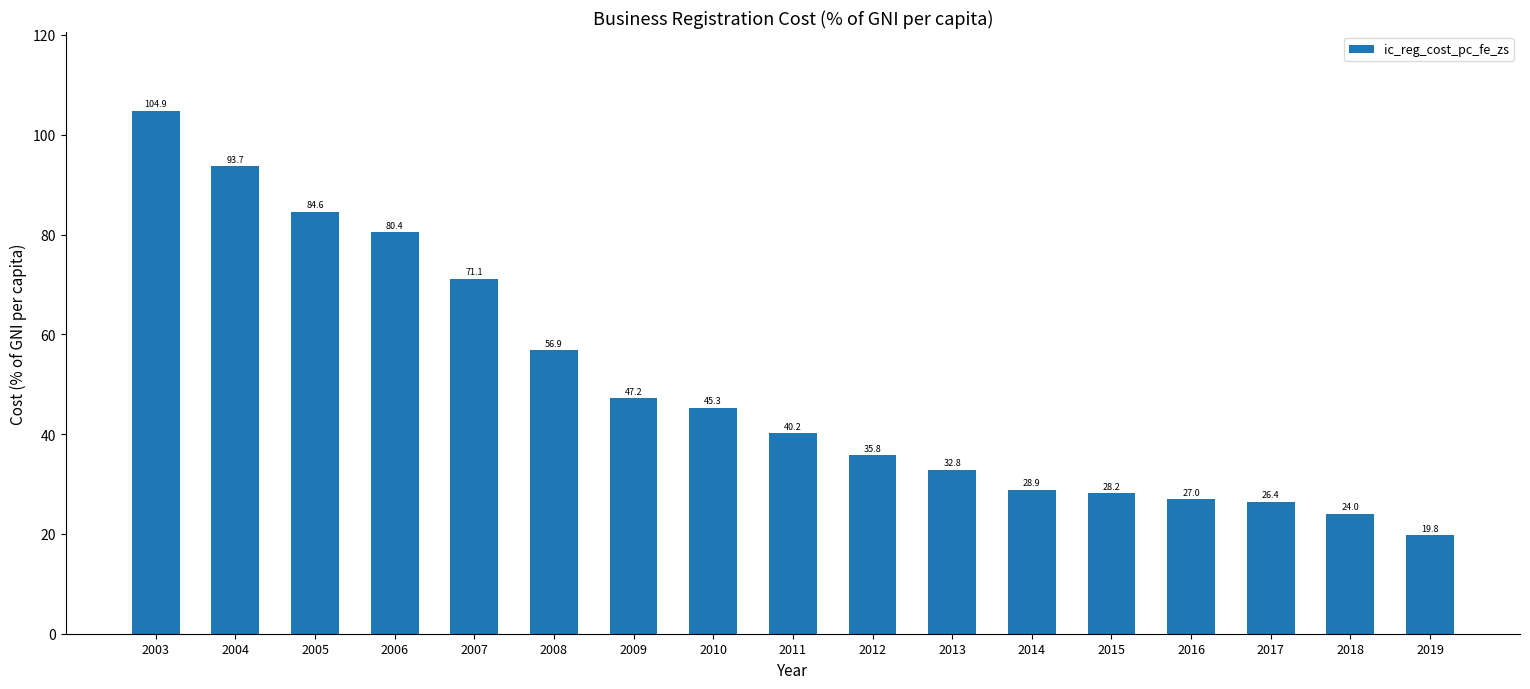

How many values exceed 40?

9